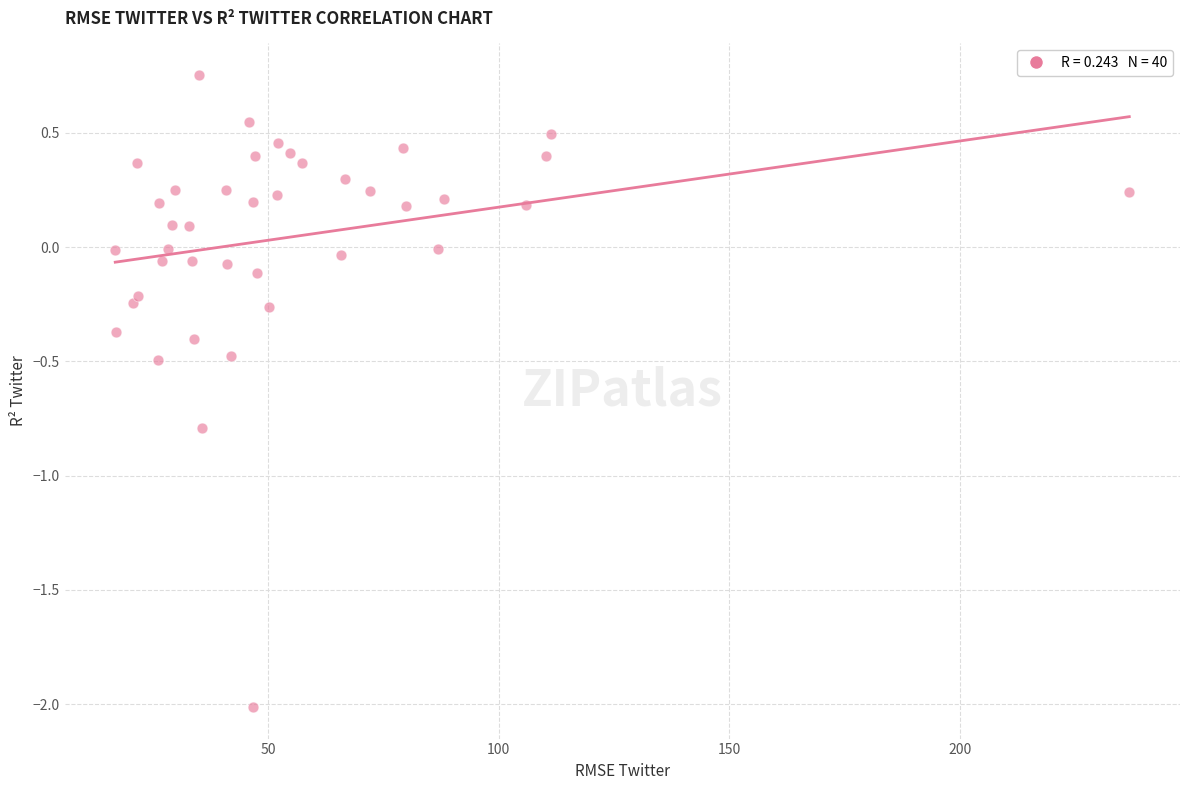

What is the range of Y values (max minus min)?

2.8